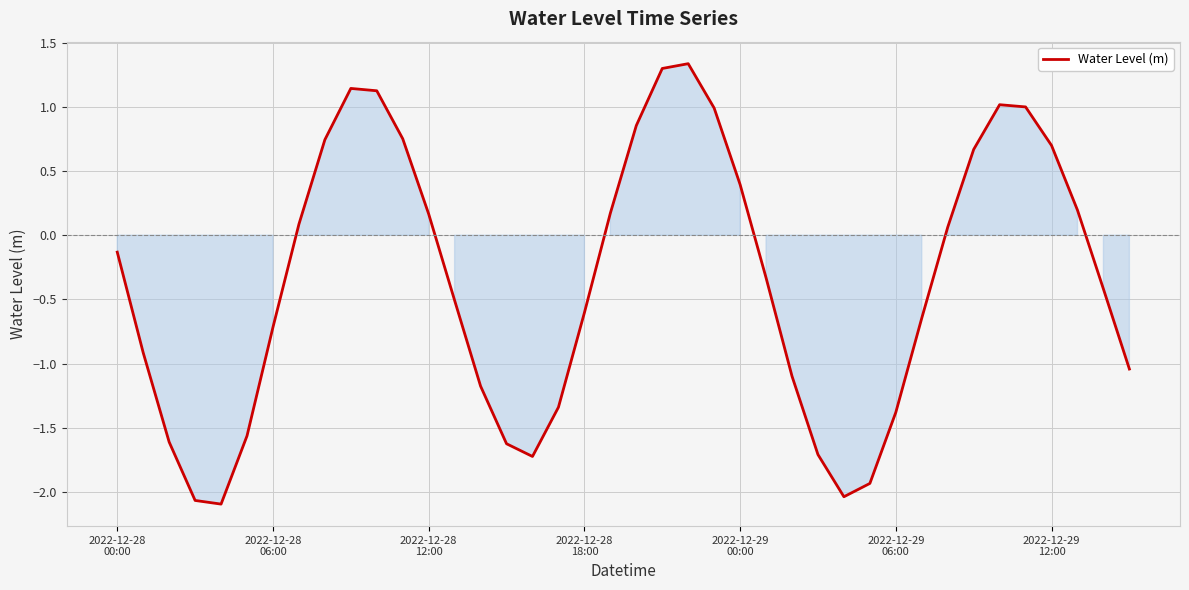

What is the difference between the maximum and minimum values?

3.4